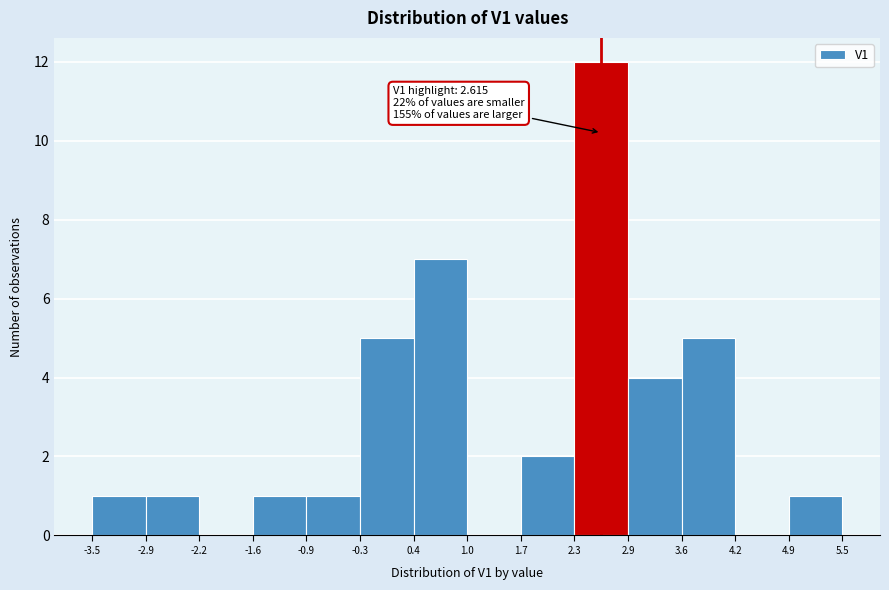

Which range on the x-axis has the tallest bar?

2.3 to 2.9